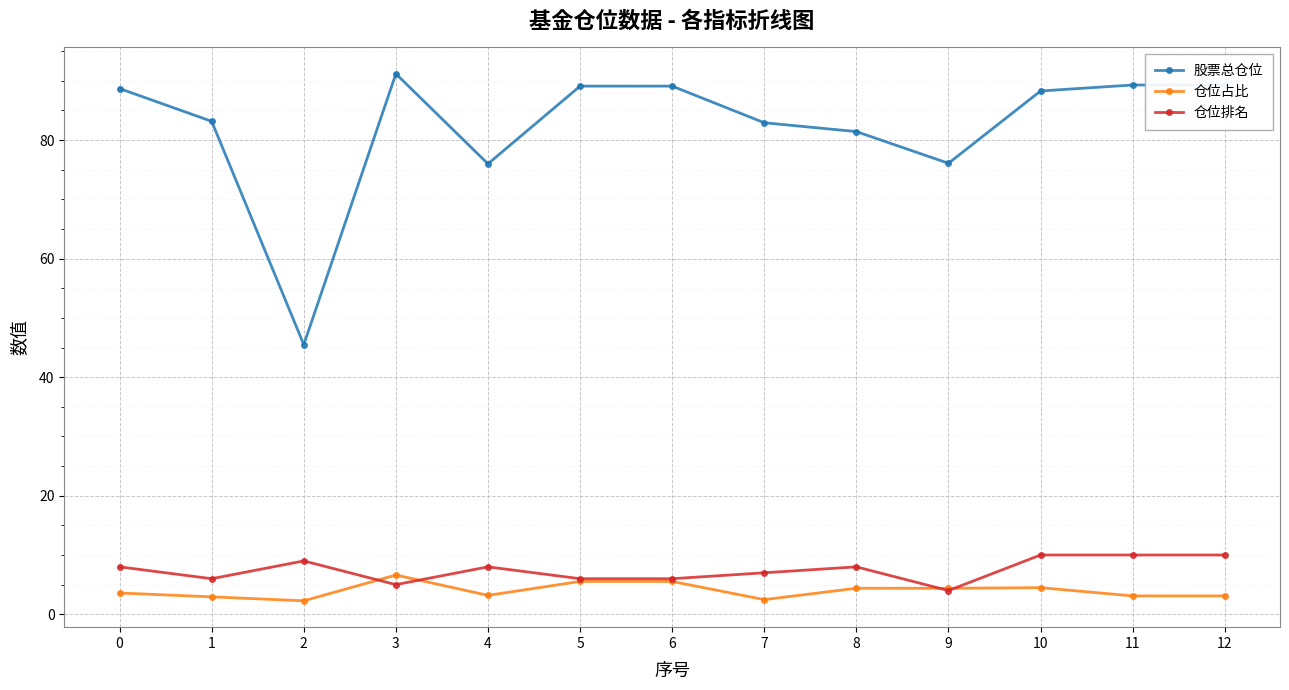

Rank the series at 0 from lowest to highest value.

仓位占比, 仓位排名, 股票总仓位